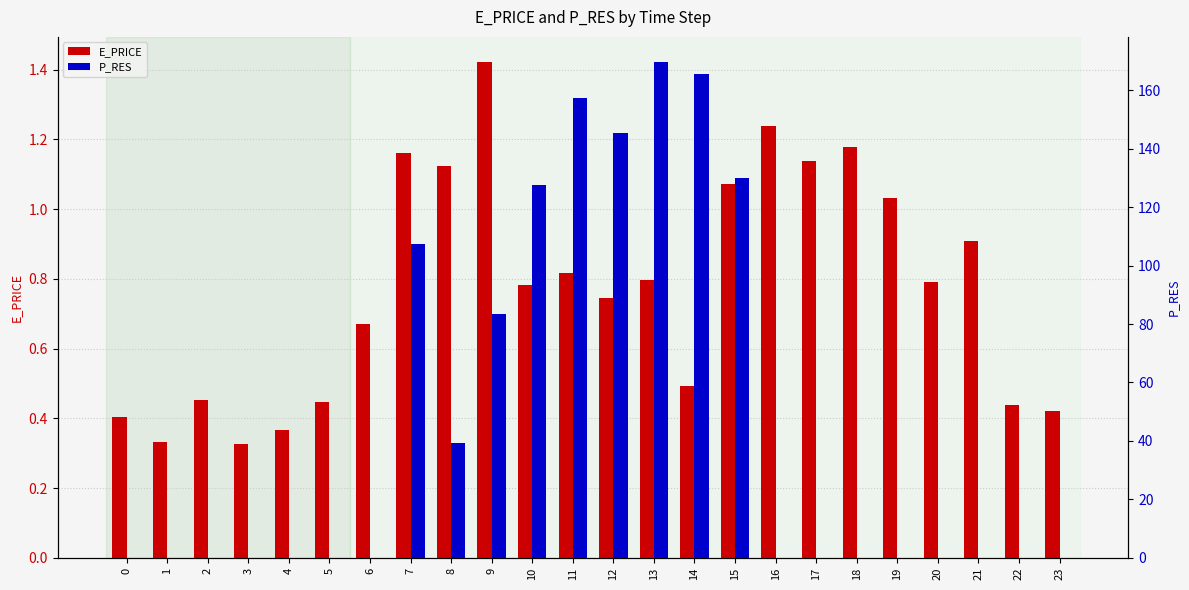

Which series has the largest range (max minus min)?

P_RES